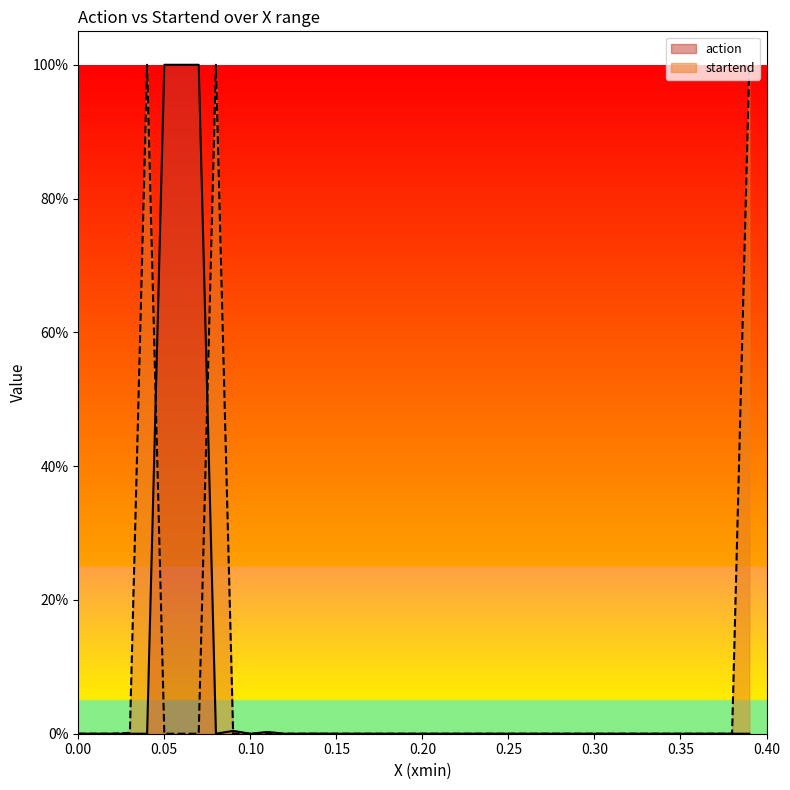

What is the difference between the second highest and minimum values in the action series?

1.0